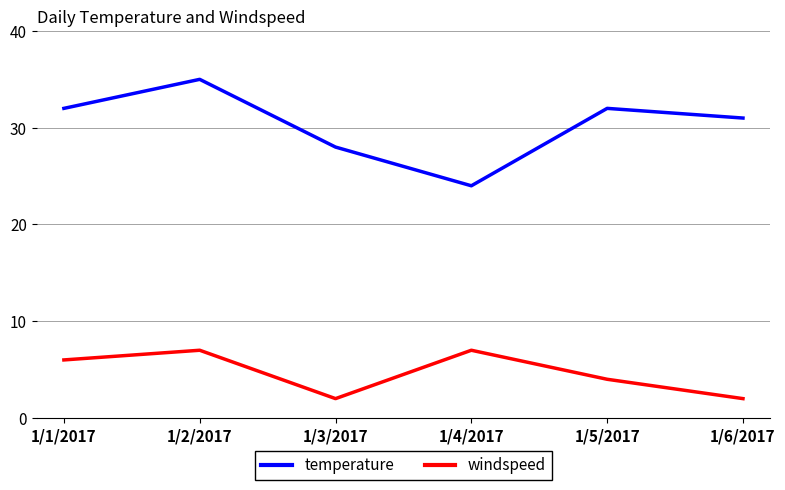

True or false: temperature and windspeed cross at least once.

False